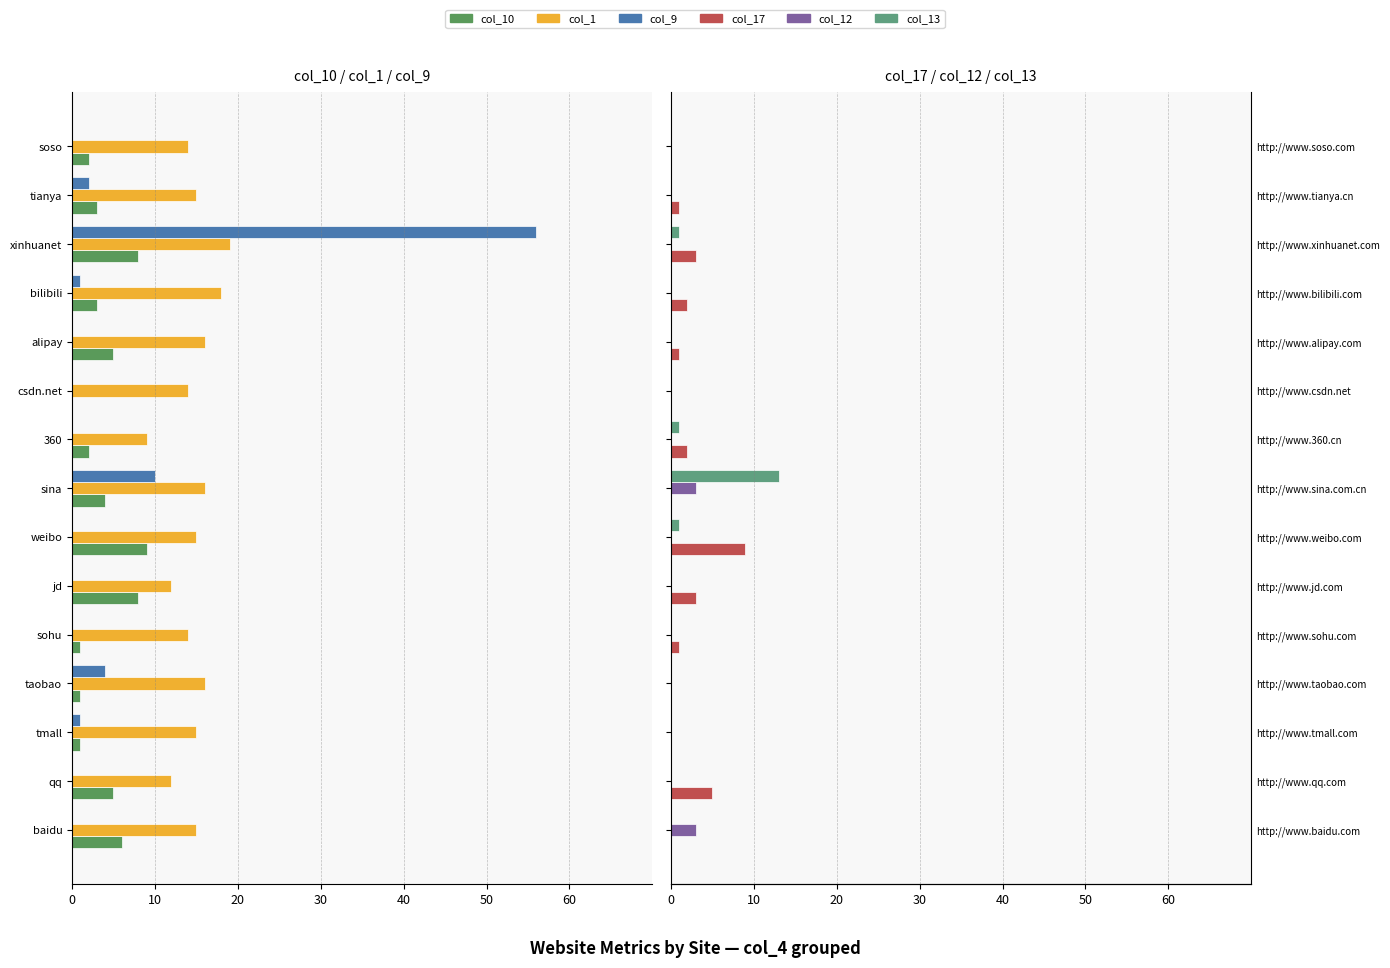

Which has a higher value, bilibili or soso?

soso